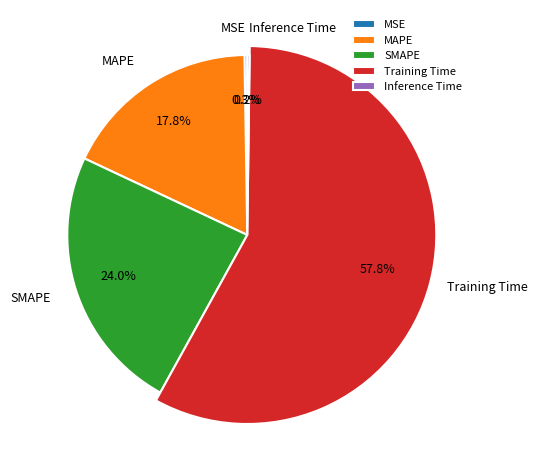

What is the change in value from SMAPE to Inference Time?

-0.7